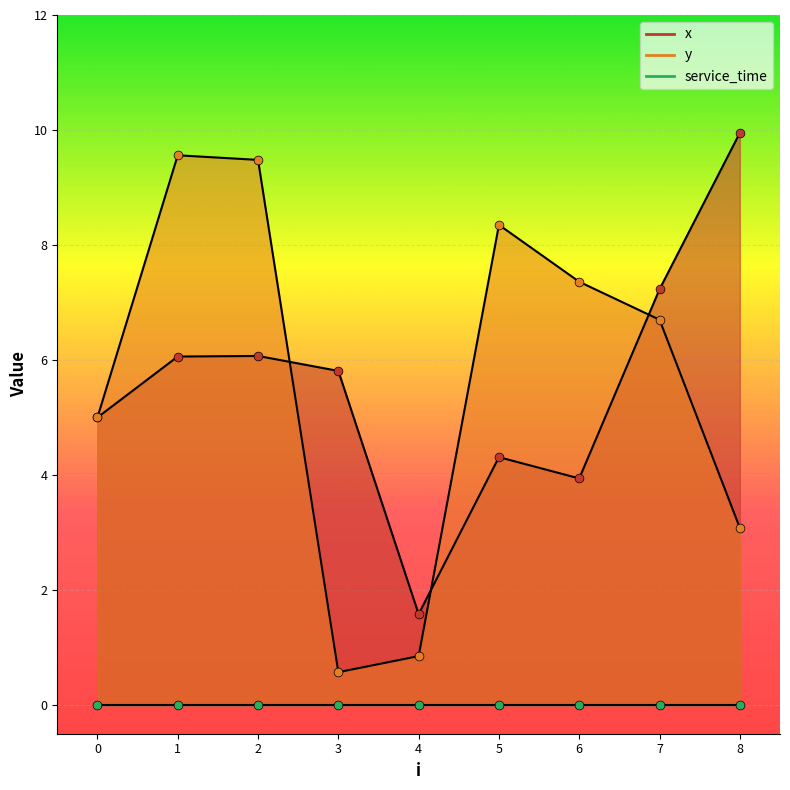

At how many categories does at least one series exceed 4?

8